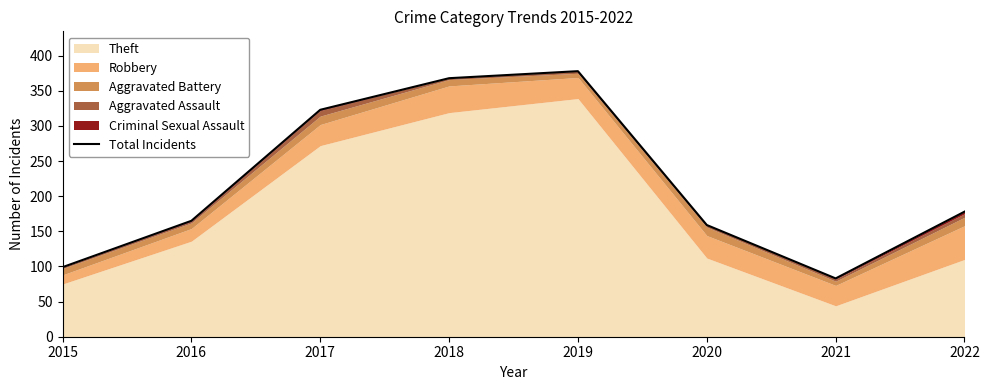

What is the difference between the maximum and minimum values?

295